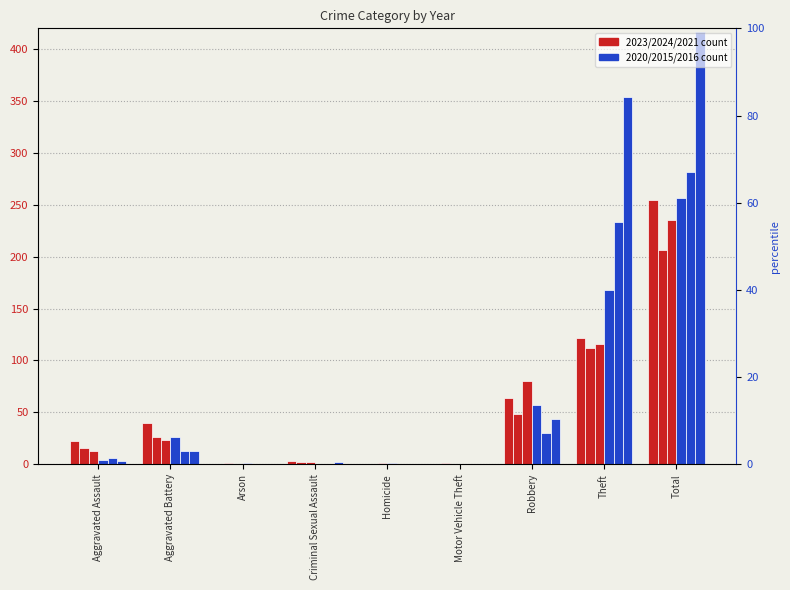

Rank the categories by 2015 value from lowest to highest.

Arson, Criminal Sexual Assault, Homicide, Motor Vehicle Theft, Aggravated Assault, Aggravated Battery, Robbery, Theft, Total